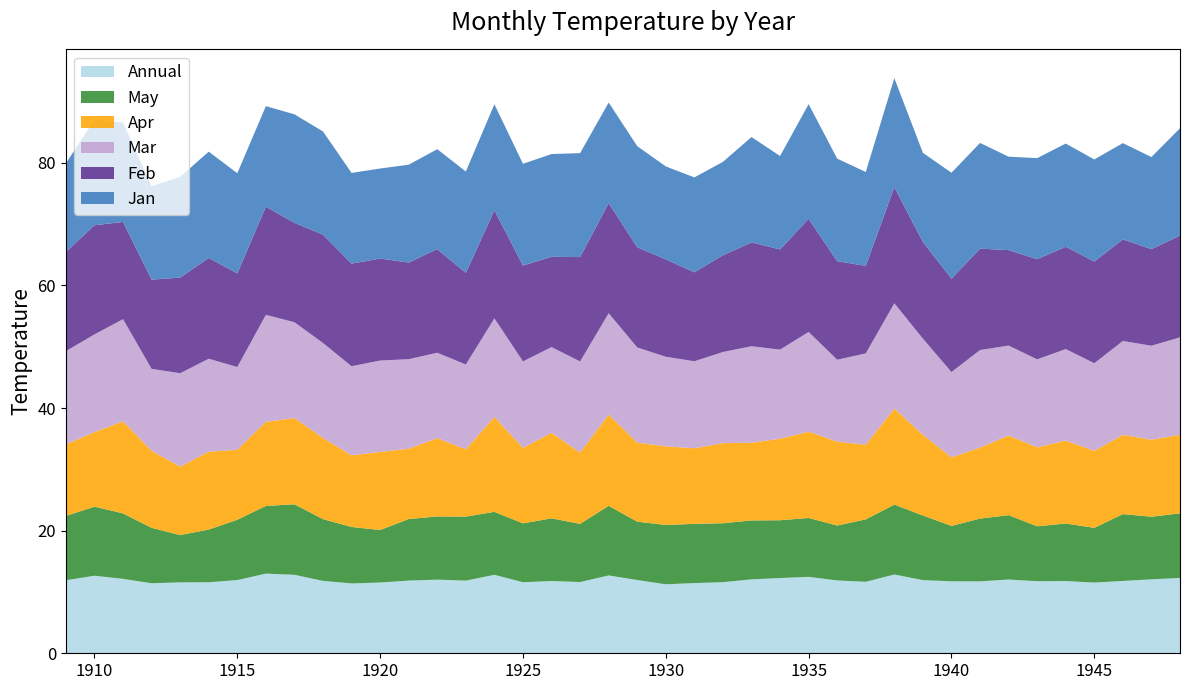

Reading left to right, list all the values displayed in this chart.

Jan: 14.4	17.2	16.2	15.2	16.4	17.3	16.3	16.4	17.7	16.8	14.8	14.7	16.0	16.3	16.5	17.3	16.6	16.8	17.0	16.4	16.5	15.2	15.5	15.2	17.2	15.2	18.7	16.7	15.3	17.8	14.5	17.3	17.2	15.2	16.5	16.8	16.7	15.7	15.0	17.5
Feb: 16.2	17.8	15.9	14.6	15.6	16.4	15.3	17.6	16.2	17.7	16.7	16.6	15.8	16.9	14.9	17.6	15.6	14.7	17.0	18.0	16.4	15.9	14.5	15.8	16.9	16.3	18.5	16.1	14.3	18.9	15.8	15.2	16.5	15.6	16.3	16.7	16.6	16.6	15.8	16.6
Mar: 15.2	15.9	16.7	13.4	15.2	15.2	13.5	17.4	15.6	15.5	14.5	14.9	14.6	13.9	13.8	16.1	14.1	14.0	14.9	16.5	15.5	14.6	14.2	14.9	15.7	14.5	16.3	13.4	14.9	17.2	15.7	13.9	15.9	14.7	14.3	14.9	14.3	15.3	15.3	15.9
Apr: 11.7	12.2	15.0	12.6	11.2	12.7	11.4	13.7	14.1	13.2	11.7	12.7	11.5	12.8	11.0	15.5	12.3	13.9	11.6	14.9	12.9	12.8	12.3	13.1	12.7	13.3	14.1	13.7	12.2	15.7	13.2	11.2	11.6	13.0	12.9	13.5	12.6	12.9	12.6	12.8
May: 10.5	11.3	10.7	9.0	7.7	8.6	9.8	11.0	11.5	10.1	9.2	8.6	10.0	10.3	10.4	10.3	9.6	10.2	9.5	11.3	9.5	9.7	9.7	9.6	9.6	9.4	9.6	9.0	10.2	11.4	10.5	9.0	10.2	10.5	8.9	9.4	8.9	10.9	10.2	10.5
Annual: 11.9	12.7	12.1	11.4	11.6	11.6	11.9	13.0	12.8	11.8	11.4	11.5	11.9	12.0	11.8	12.8	11.6	11.8	11.6	12.7	11.9	11.2	11.4	11.6	12.1	12.3	12.5	11.9	11.7	12.8	11.9	11.7	11.7	12.0	11.8	11.8	11.5	11.8	12.1	12.3